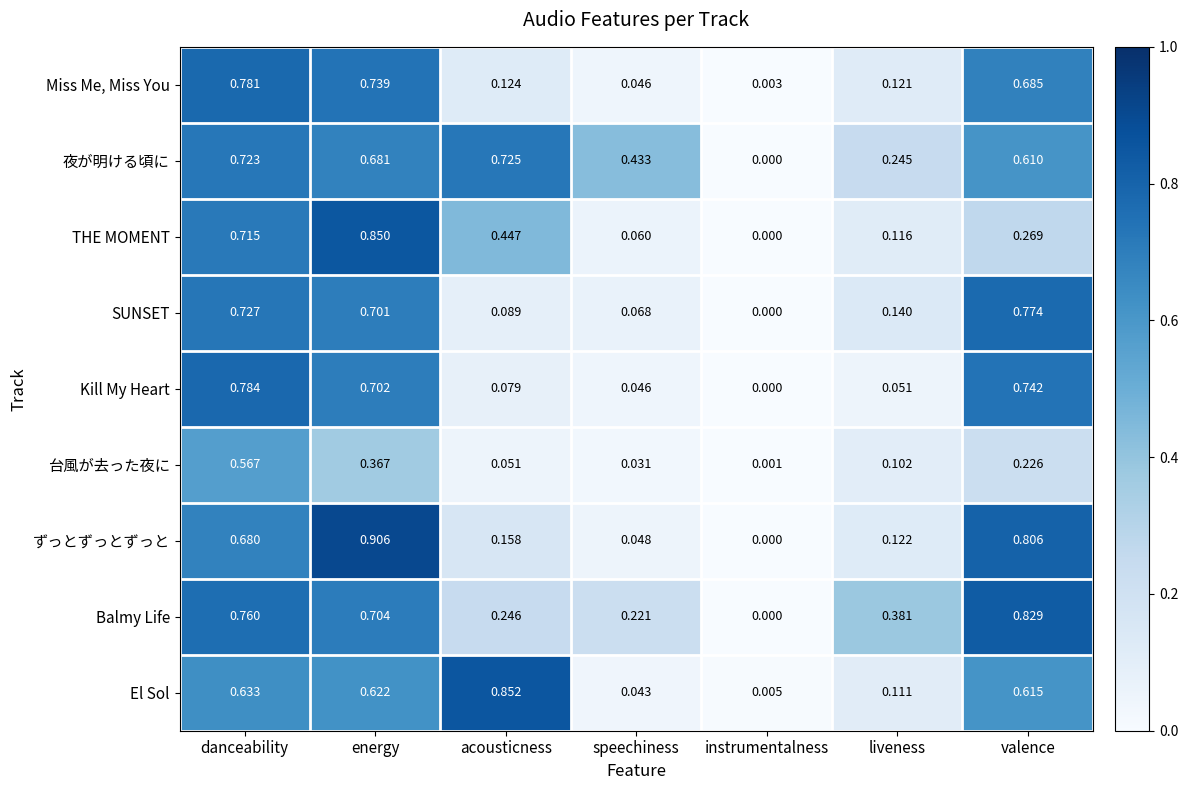

Count the number of categories in the chart.

7